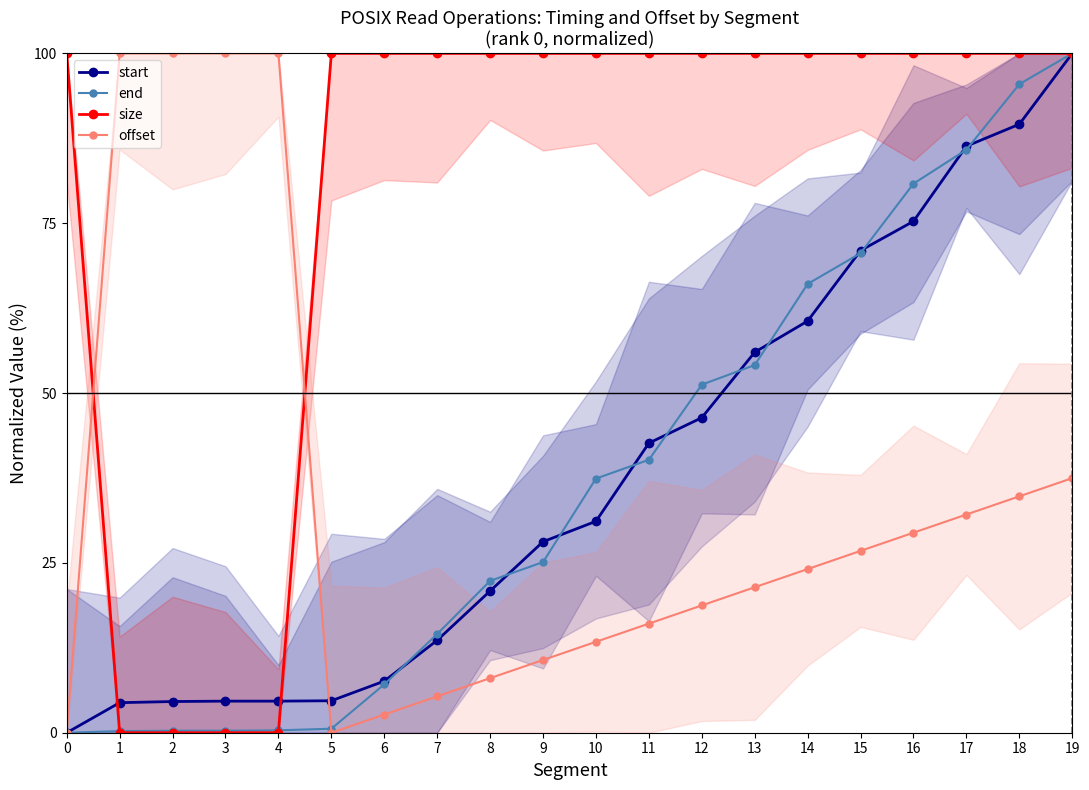

Which series has the widest spread of values?

start